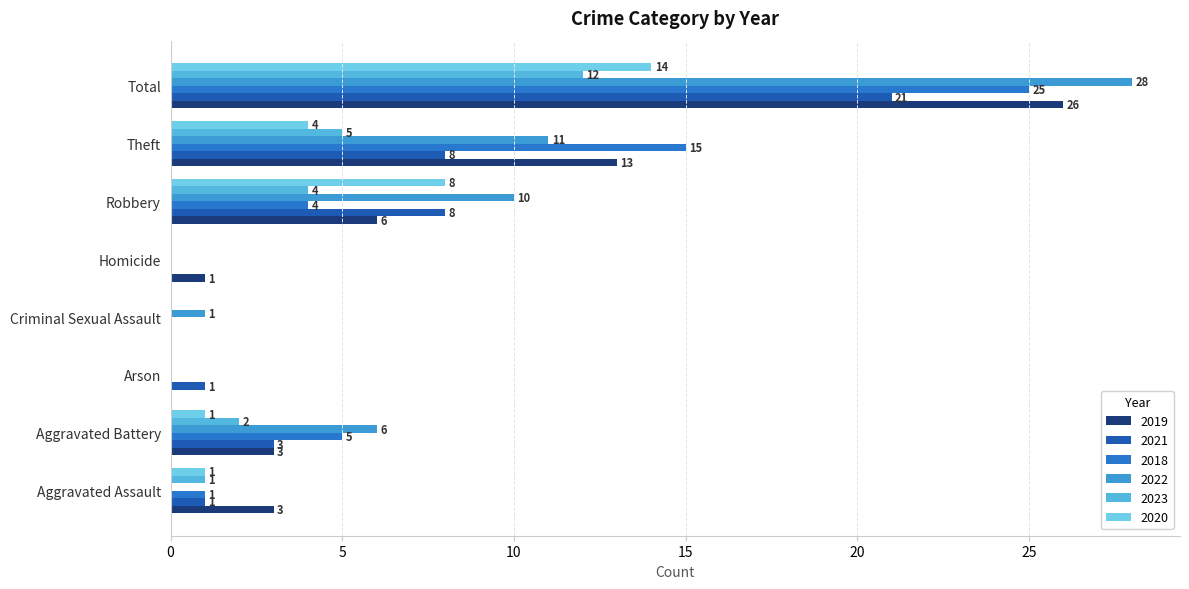

Where does the 2021 series first go above 3?

Robbery